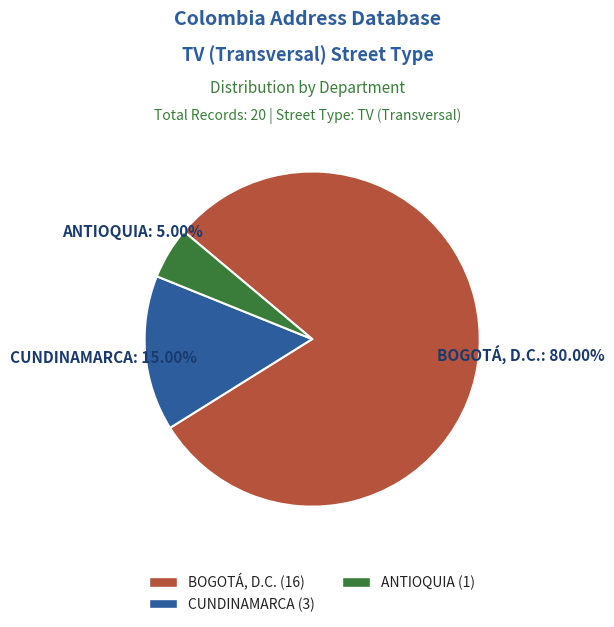

The CUNDINAMARCA slice represents 15% of the pie. True or false?

True